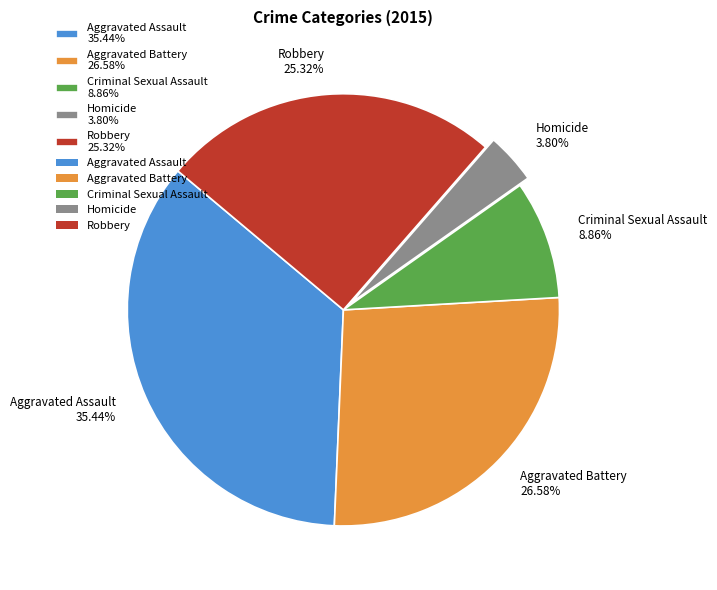

Which slice is the smallest?

Homicide